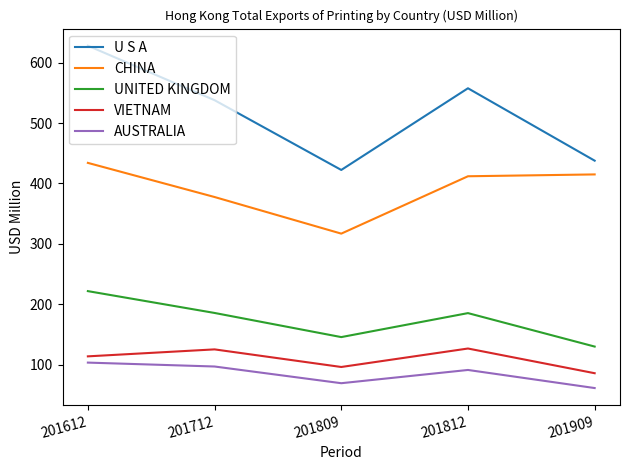

Rank the series by their maximum value, from highest to lowest.

U S A, CHINA, UNITED KINGDOM, VIETNAM, AUSTRALIA